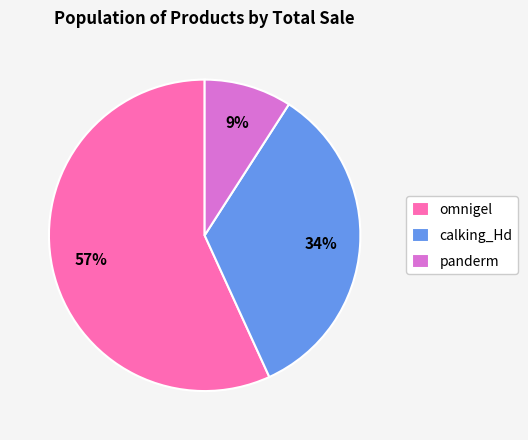

To the nearest percent, what is the average slice percentage?

33%